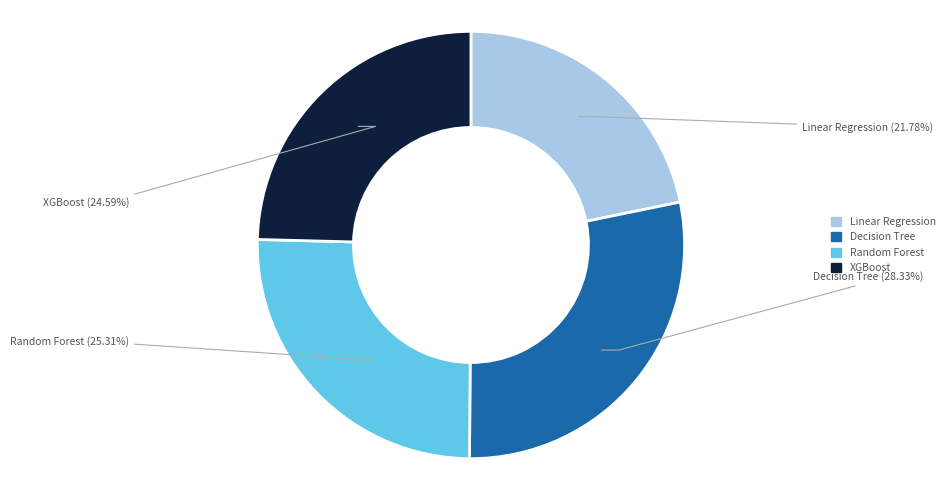

To the nearest percent, what is the combined percentage of XGBoost and Decision Tree?

53%